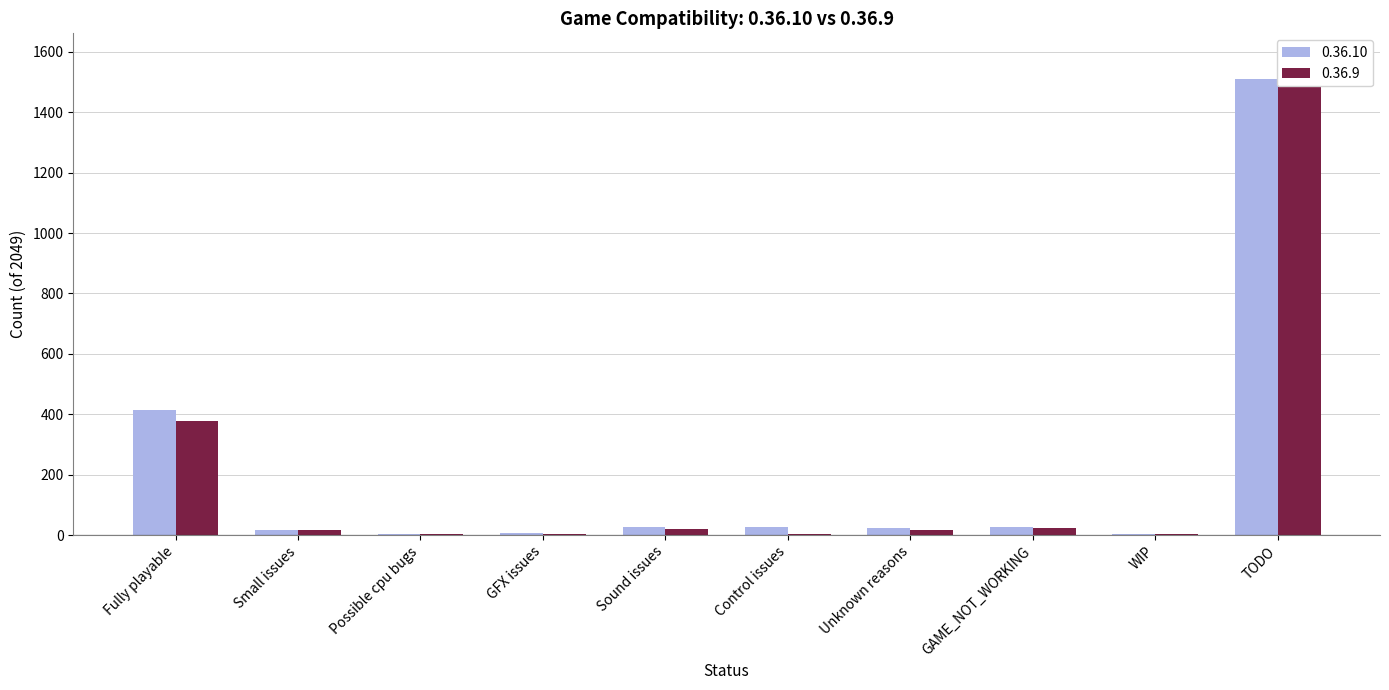

Is the value of 0.36.9 at Possible cpu bugs greater than the value of 0.36.10 at Sound issues?

No